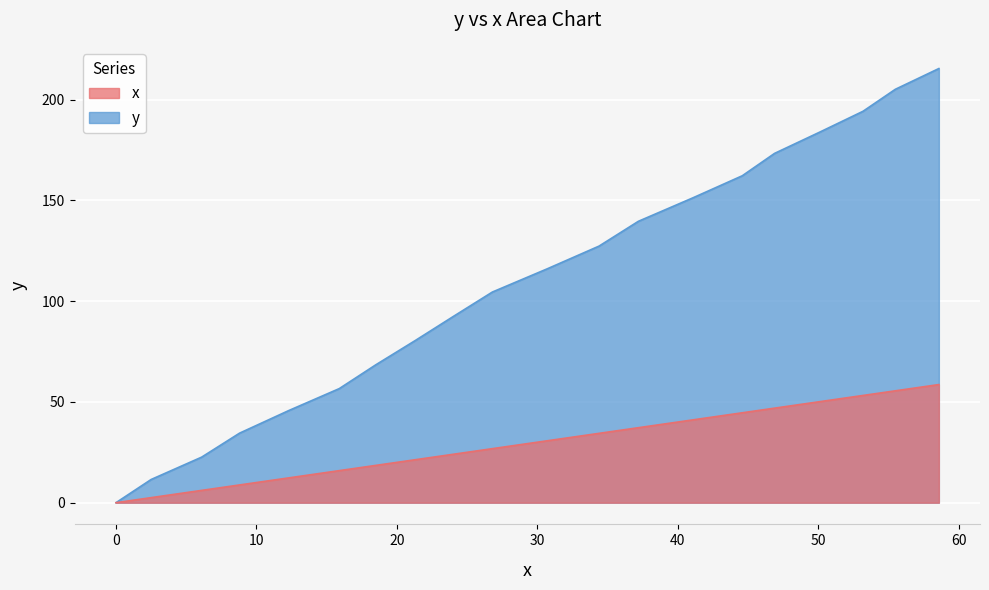

Is the value of x at 12 greater than the value of y at 30?

No